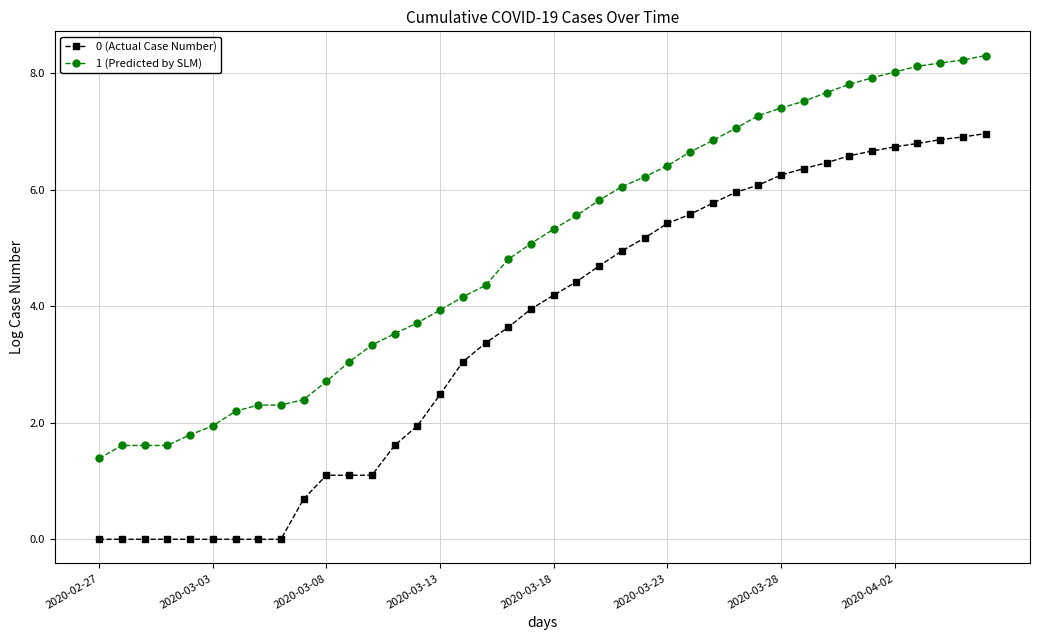

Does the chart display data point markers on the line(s)?

Yes